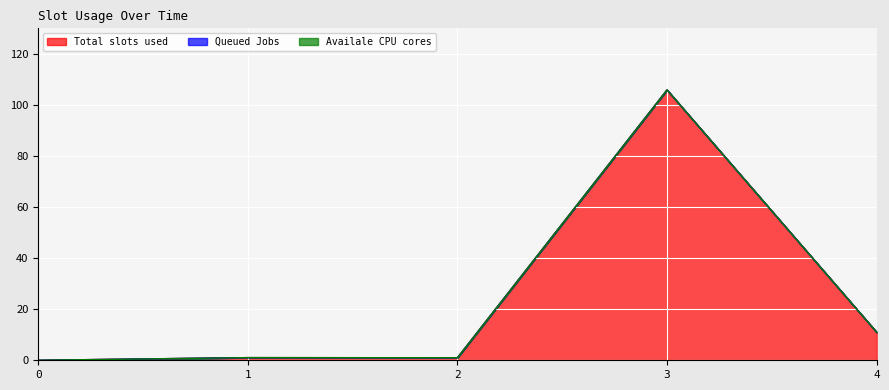

True or false: col_3 has more than 0 points higher than both neighbors.

False